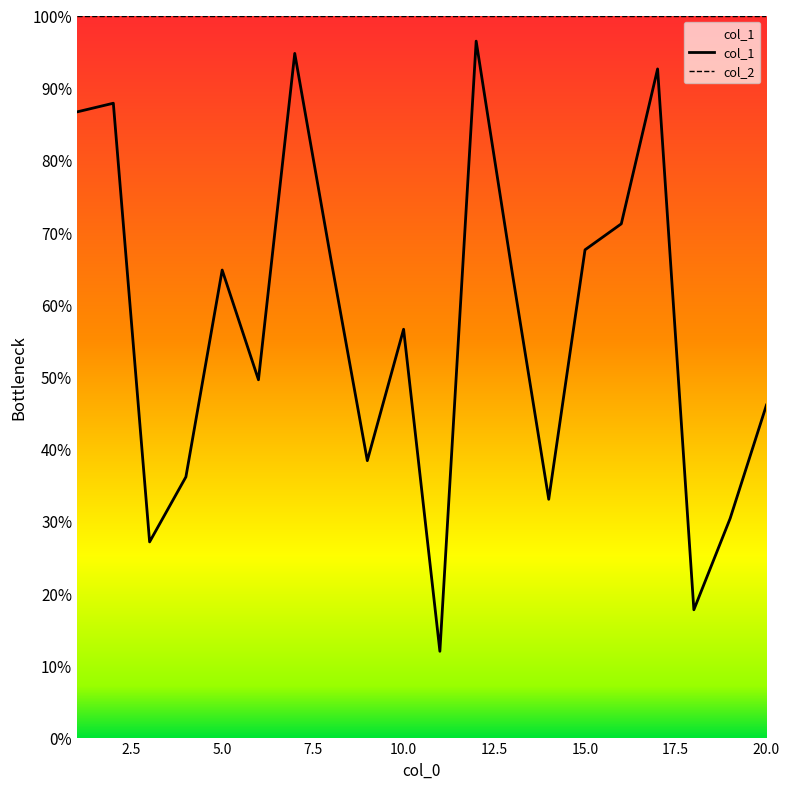

Does the chart display data point markers on the line(s)?

No